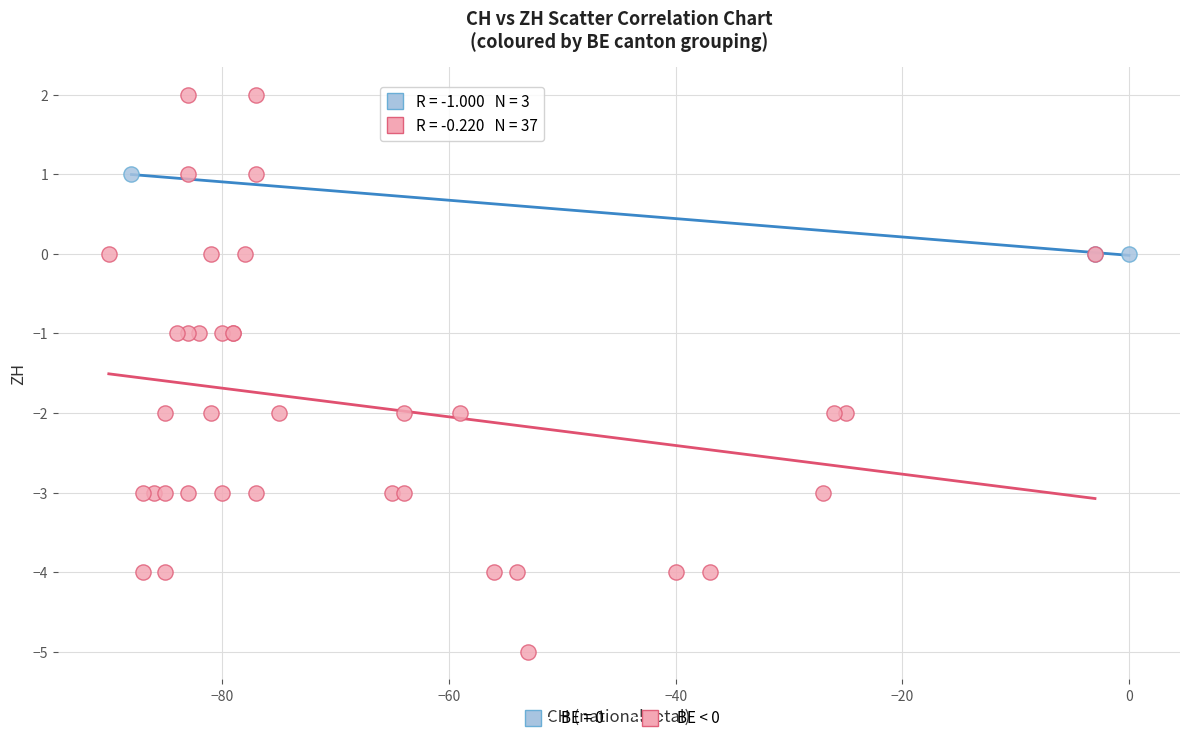

Which series has the widest spread of Y values?

BE < 0